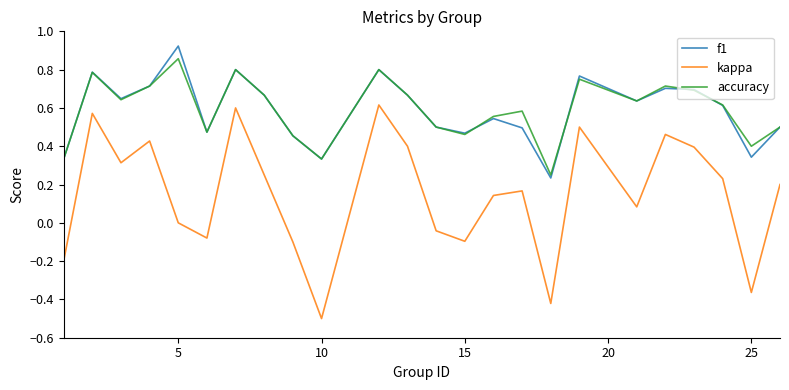

Which series has the widest spread of values?

kappa